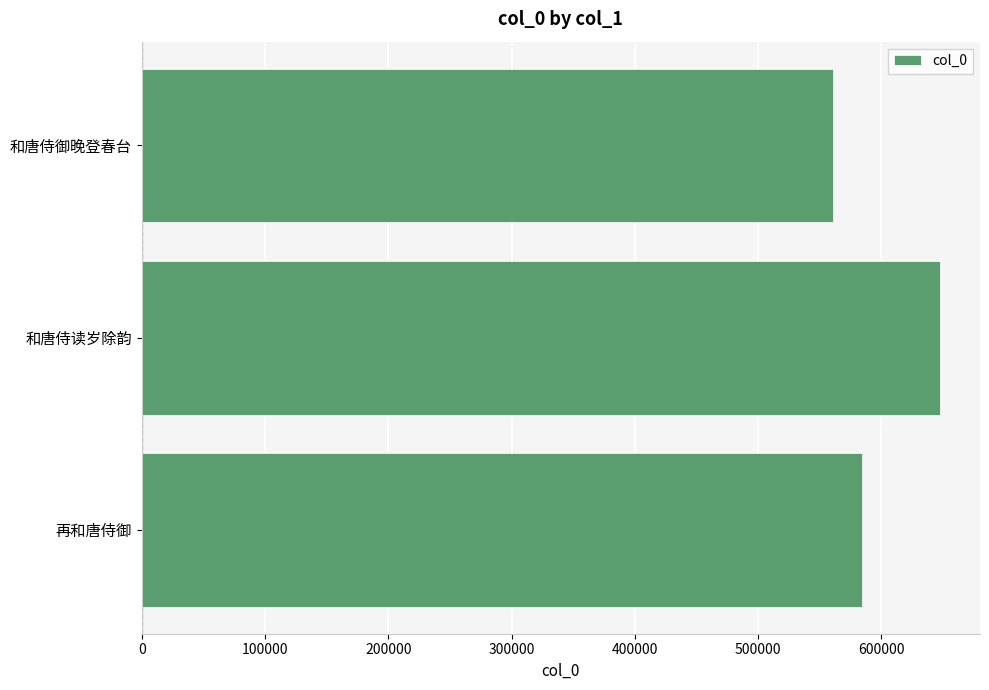

Which has a higher value, 和唐侍读岁除韵 or 再和唐侍御?

和唐侍读岁除韵